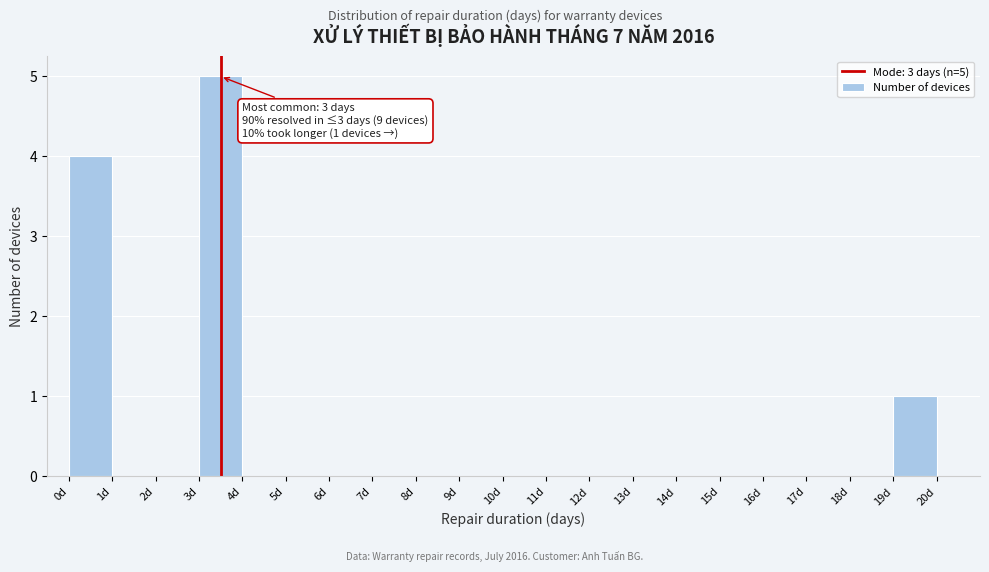

Over which range of the x-axis is the bar tallest?

3 to 4